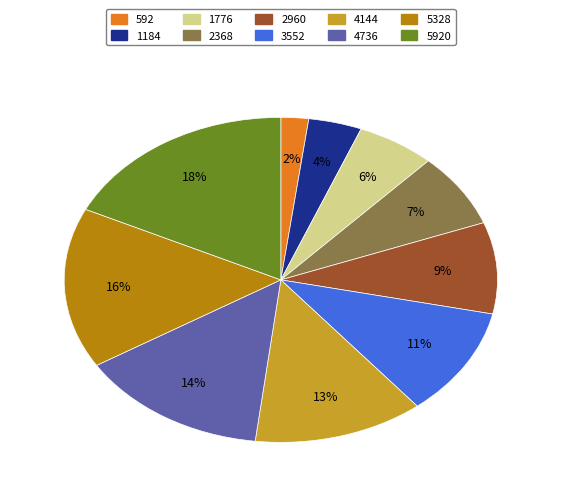

Do 592 and 5920 together represent more than half of the pie?

No